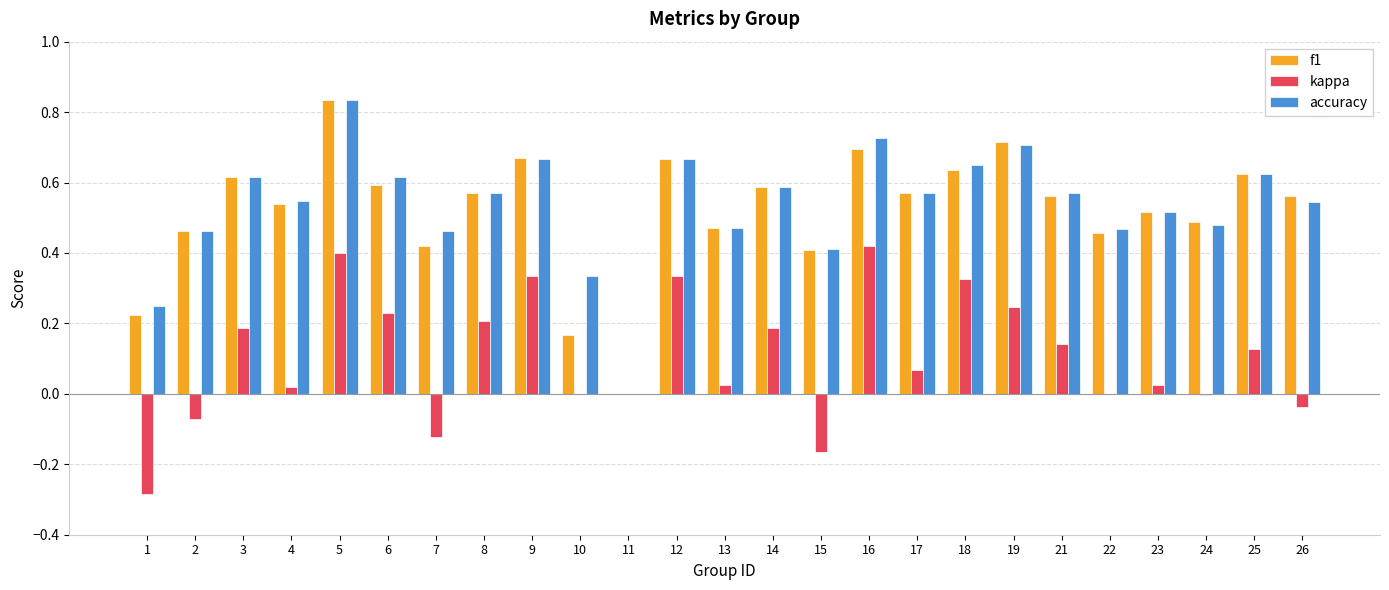

The f1 series shows 0.7 at 9. True or false?

True